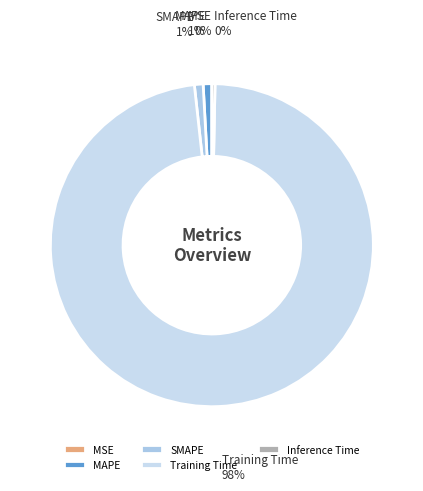

Which slice is the largest?

Training Time